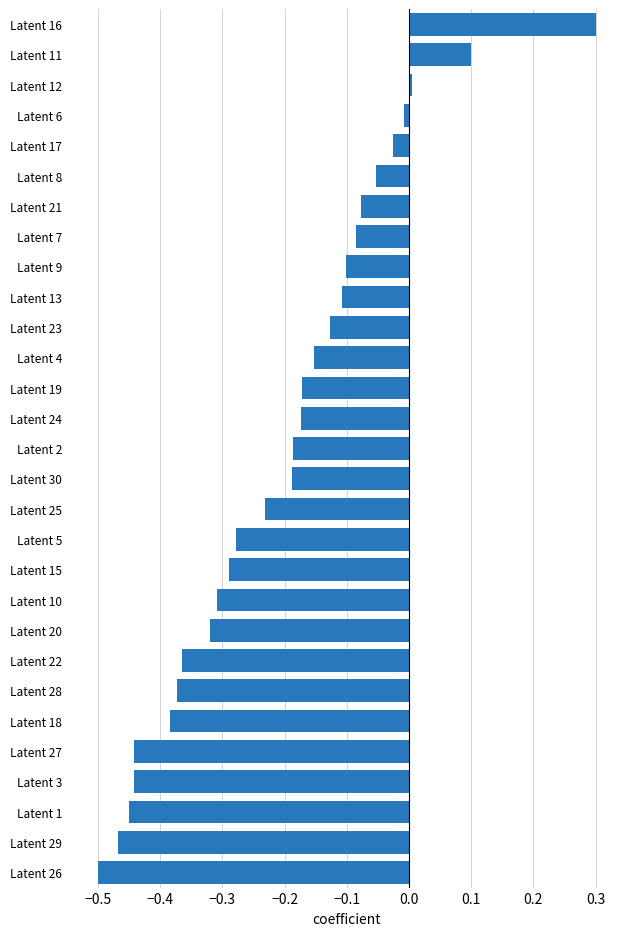

What is the greatest value displayed?

0.3